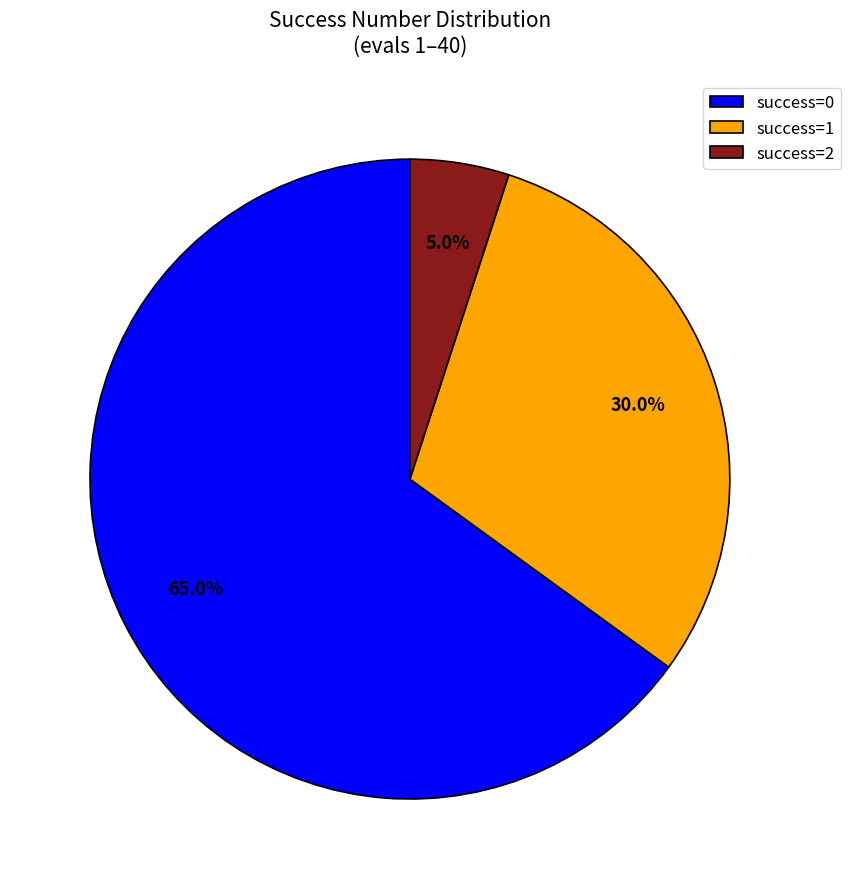

Rank the categories by value from highest to lowest.

success=0, success=1, success=2